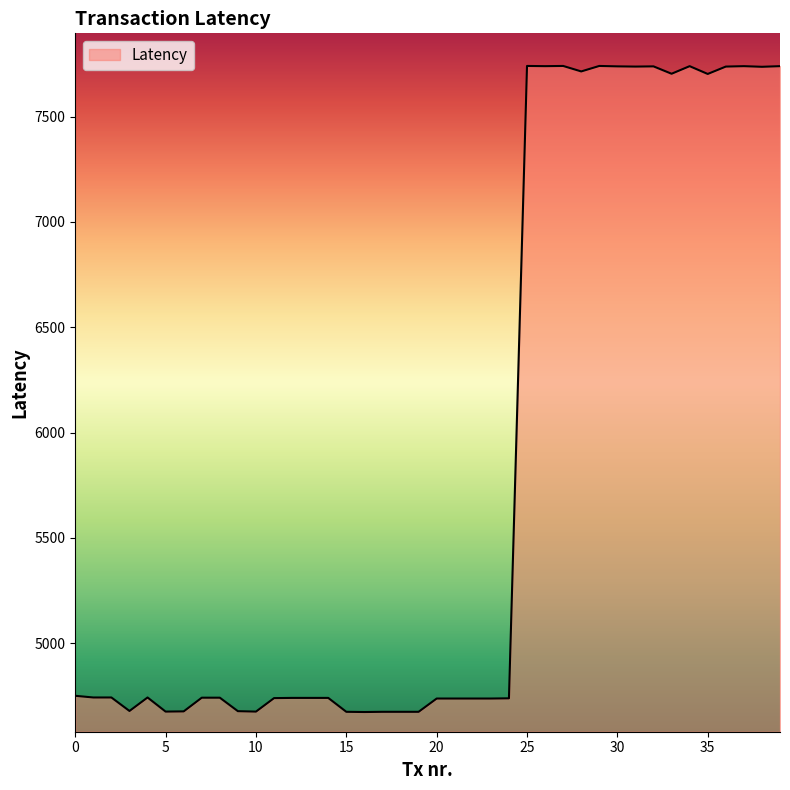

What is the smallest value displayed?

4674